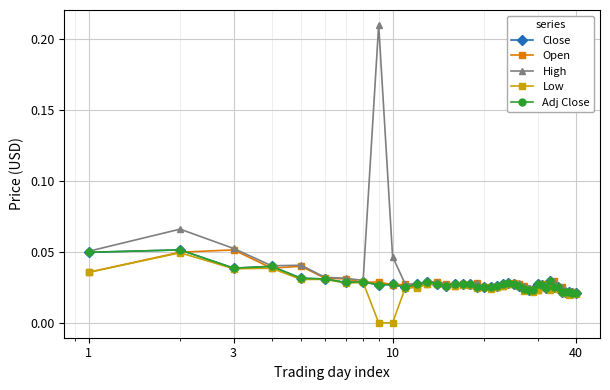

Is this an area chart (filled region under the line)?

No